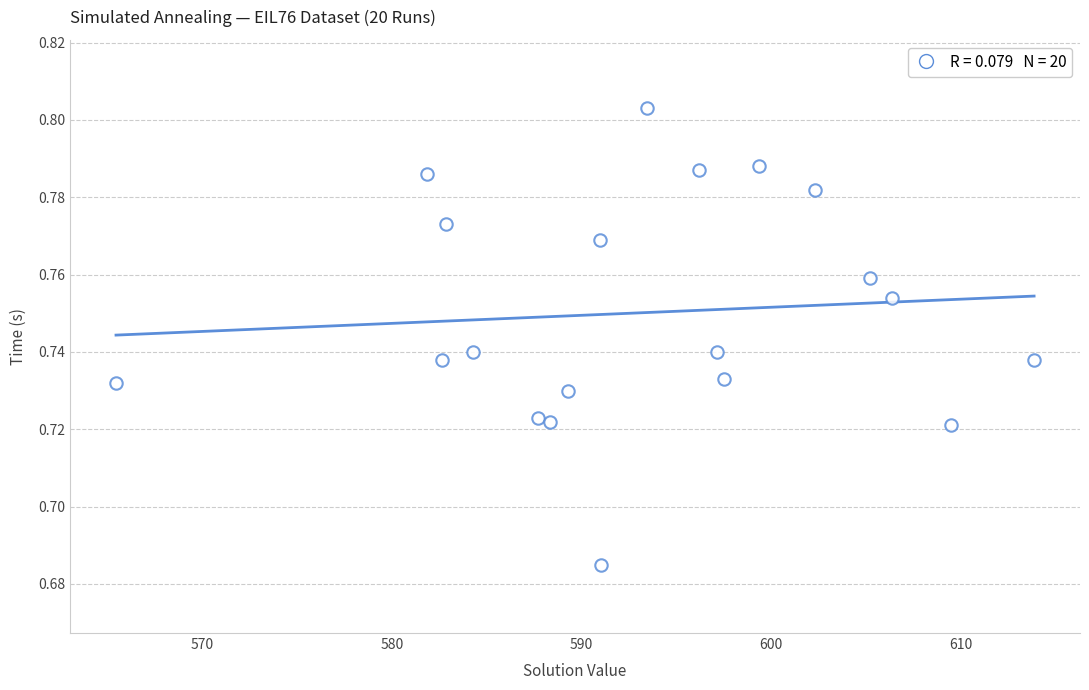

Count the number of points in this scatter plot.

20